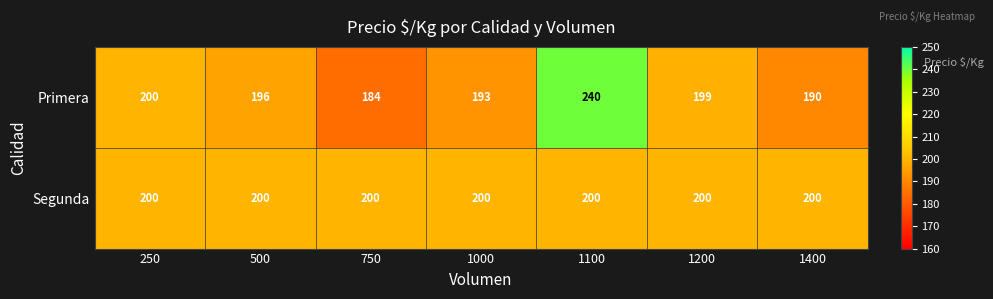

Count the number of categories in the chart.

7